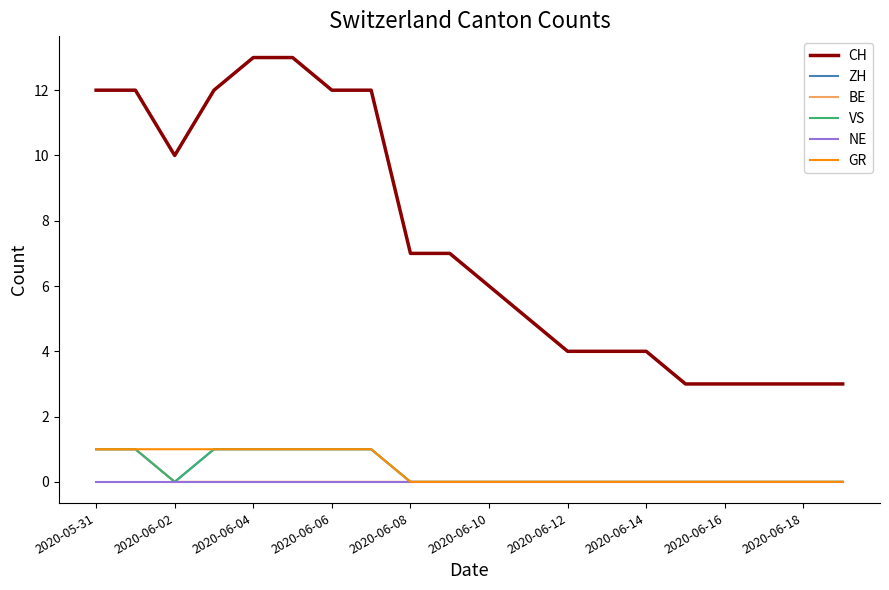

How many lines are shown in the chart?

6